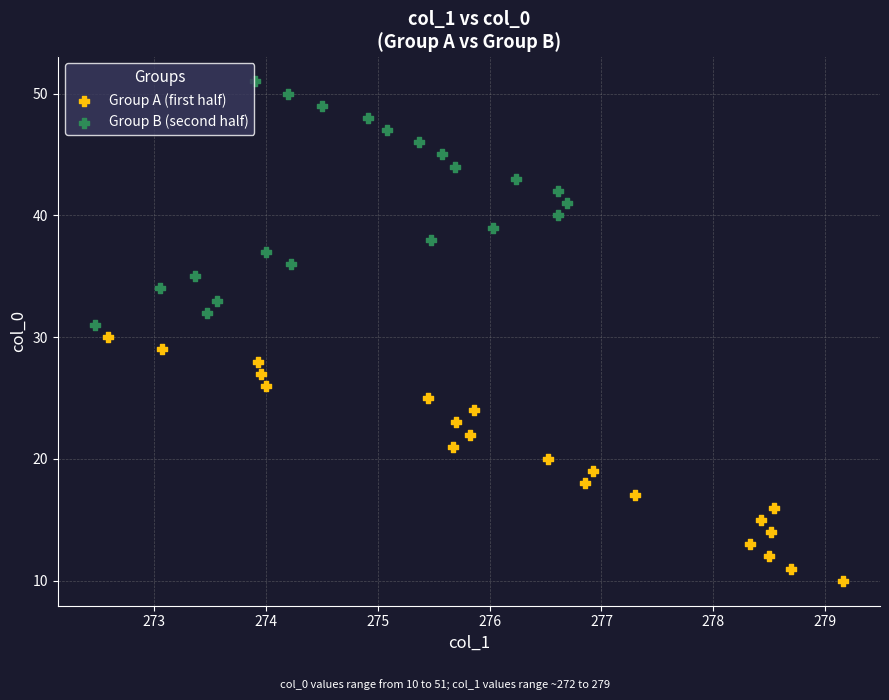

Which series contains the highest Y value?

Group B (second half)